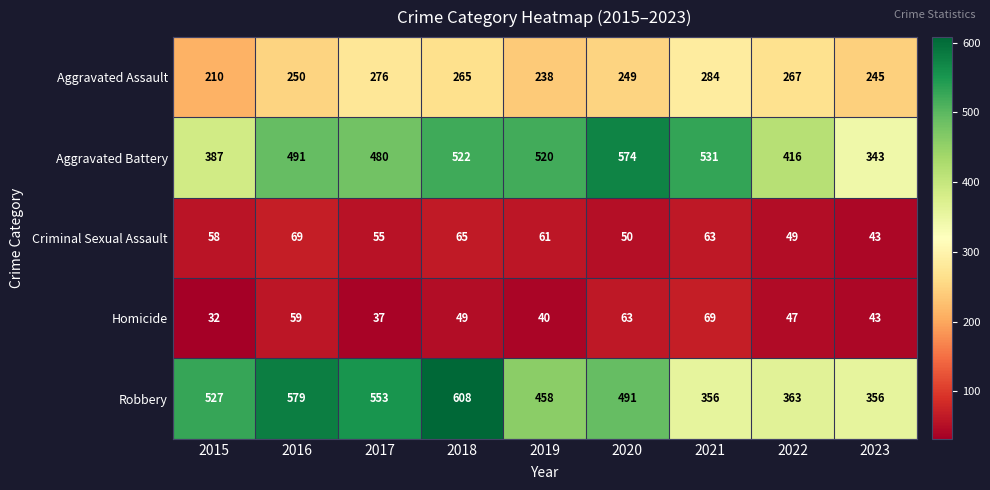

What is the total value across all series at 2020?

1427